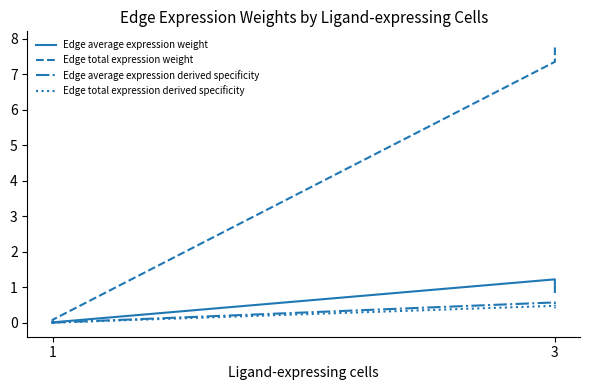

Where is the first local minimum for Edge average expression weight?

1